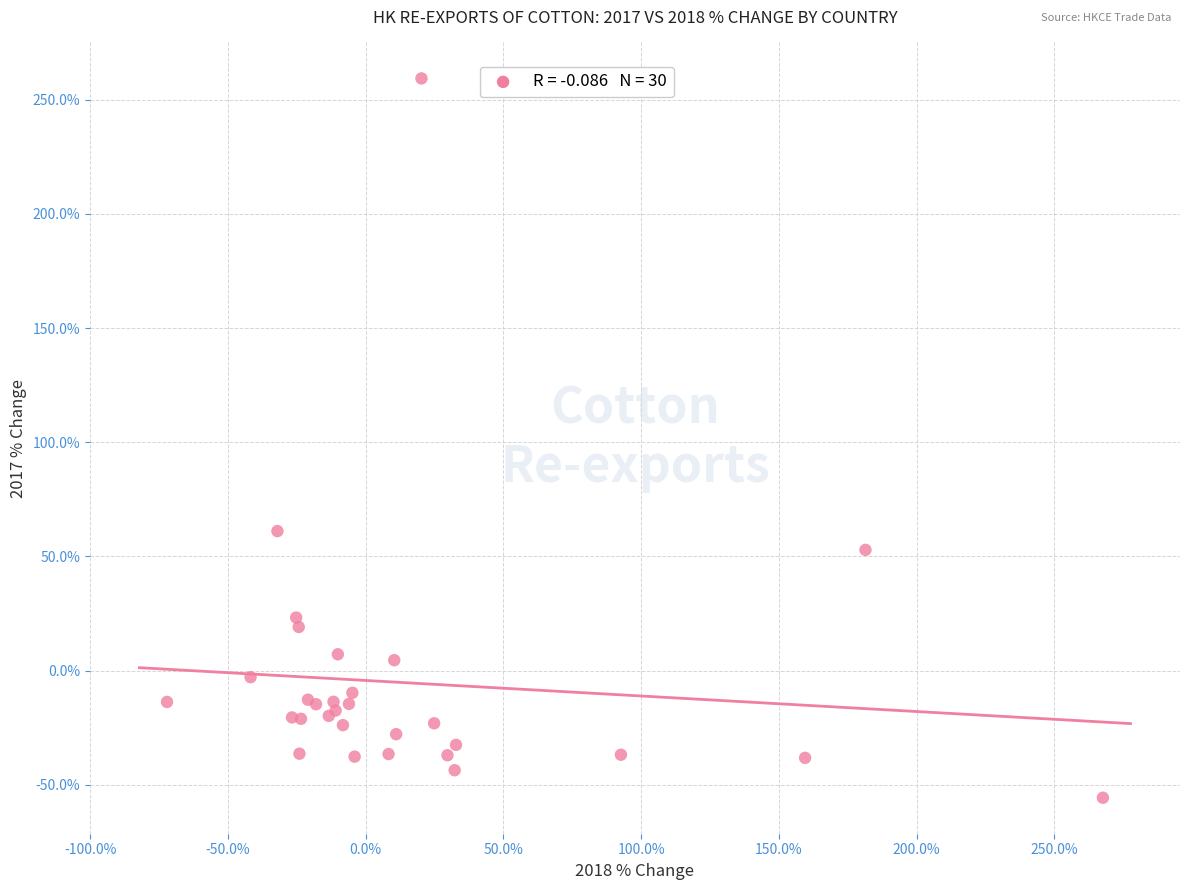

What Y value in the scatter plot is closest to 101?

61.1